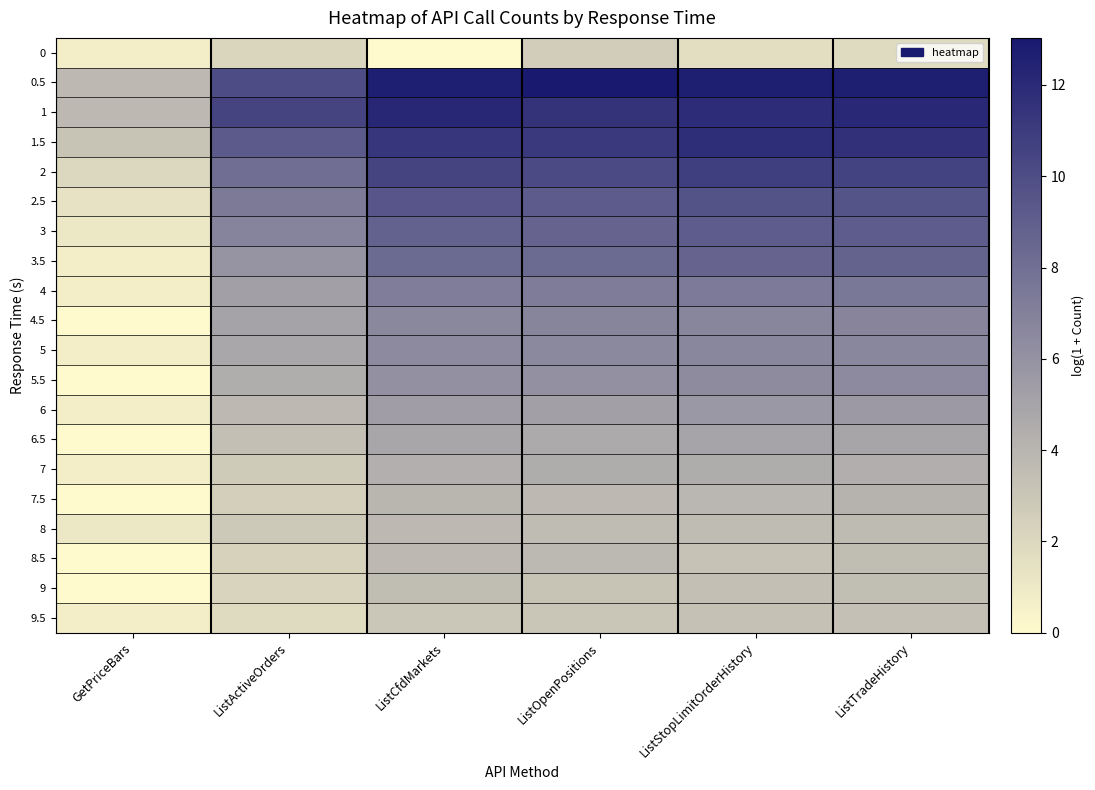

What is the spread (max minus min) of values at ListTradeHistory?

10.8